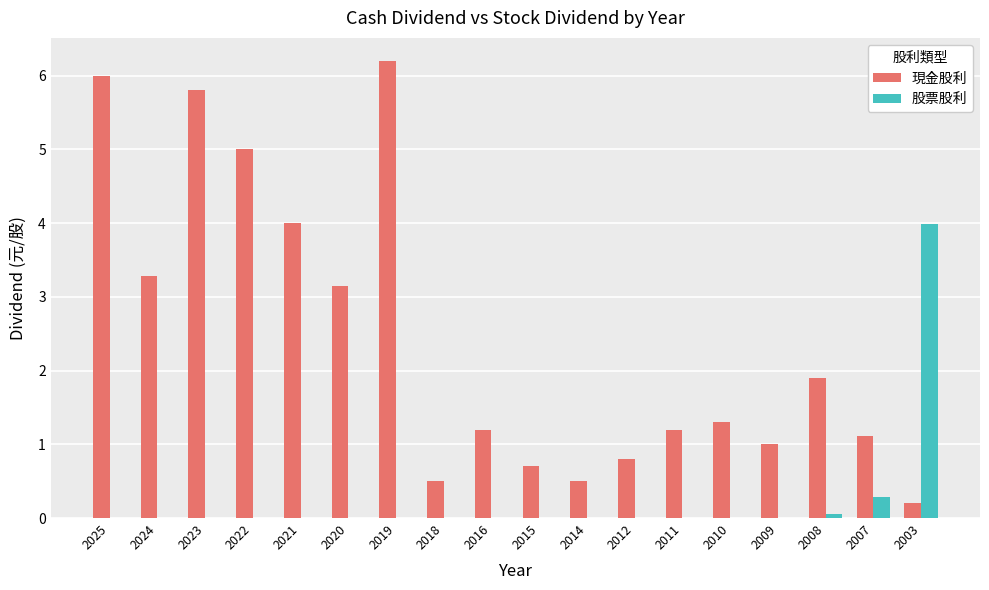

The value of 現金股利 at 2019 is 6.2. True or false?

True